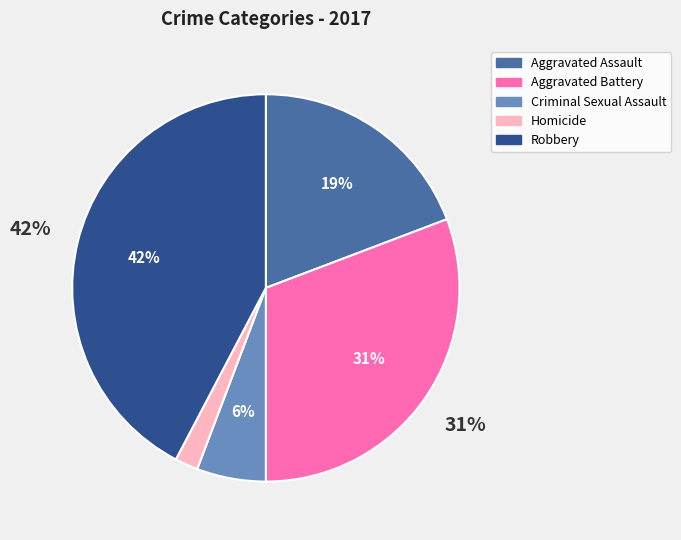

Approximately how many times larger is the value at Aggravated Battery compared to Homicide?

16.0